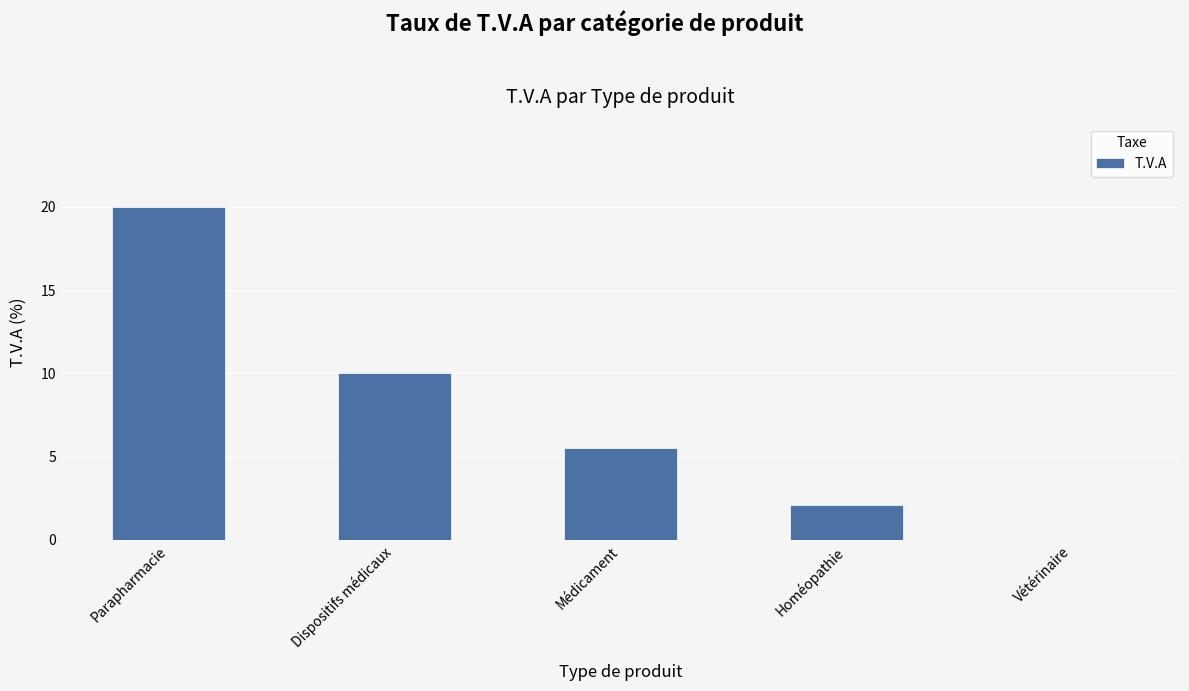

Does the chart contain stacked bars?

No